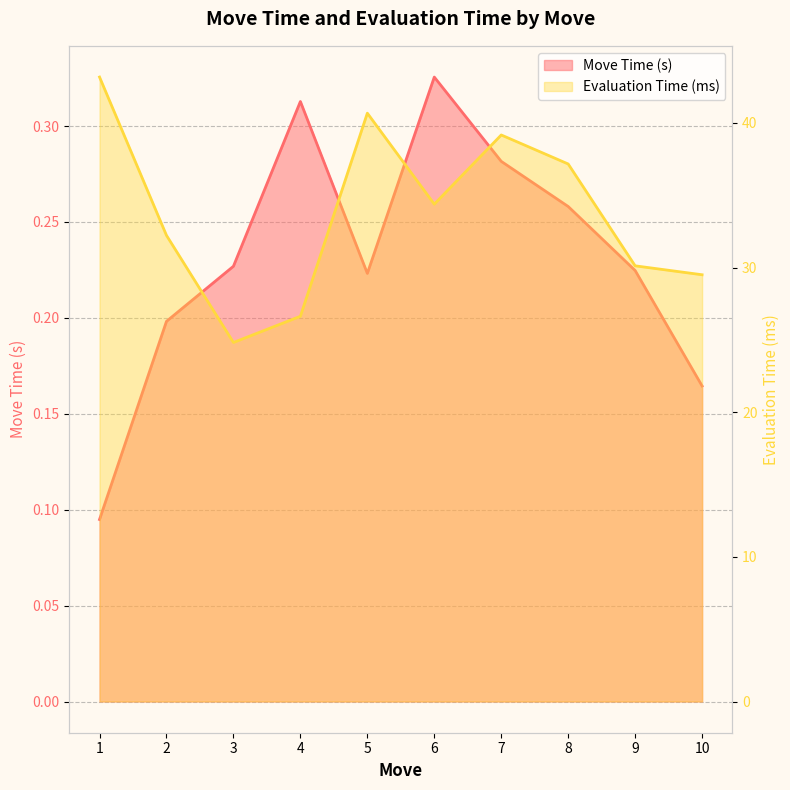

The value of Move Time (s) at 9 is 0.3. True or false?

False